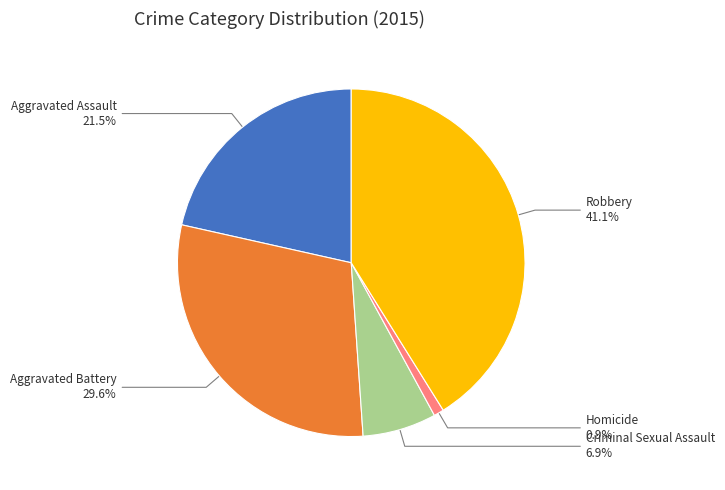

Does any single category account for the majority?

No